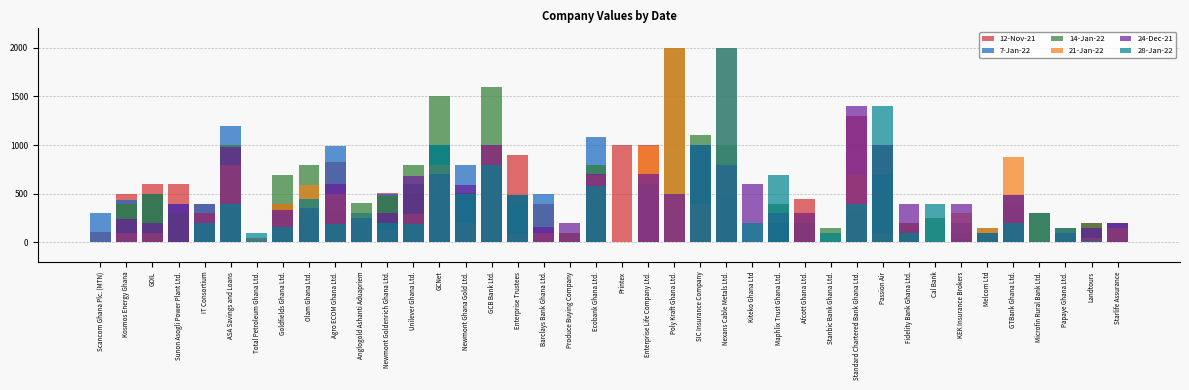

Which series has the largest total across all categories?

14-Jan-22